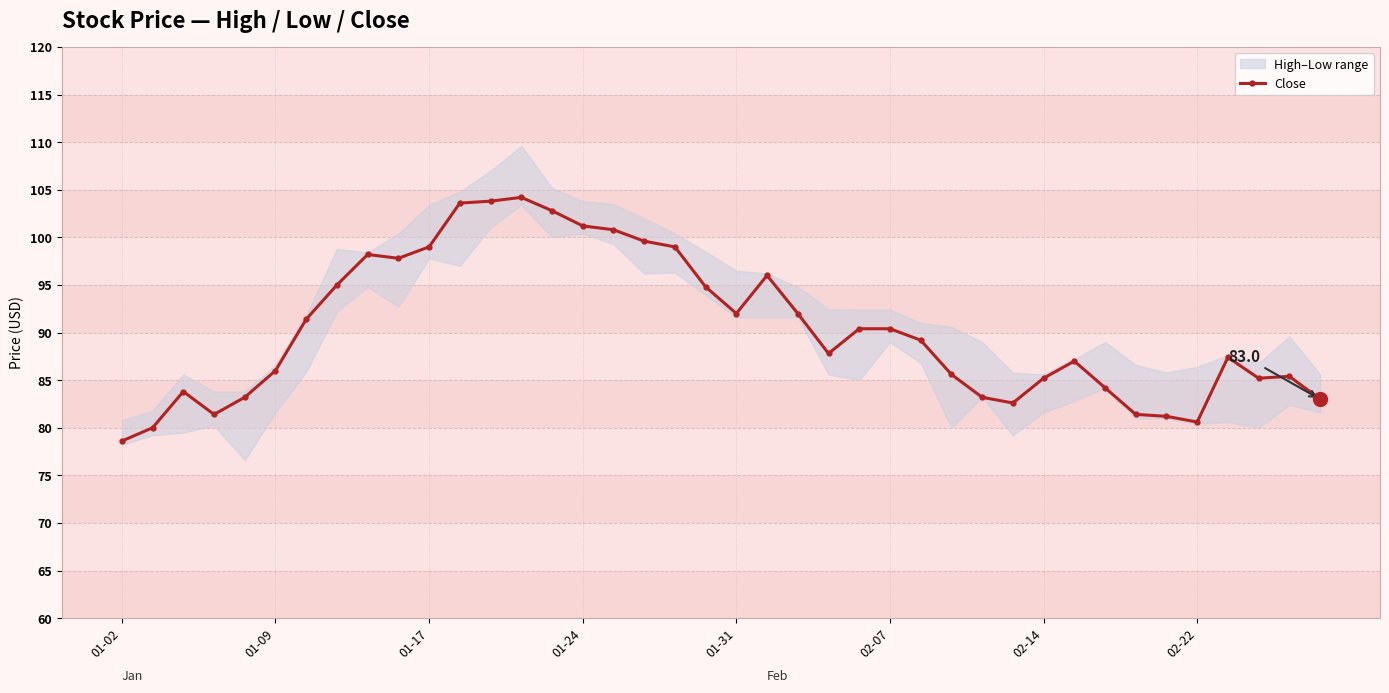

How many points are lower than both their immediate neighbors (excluding endpoints)?

7